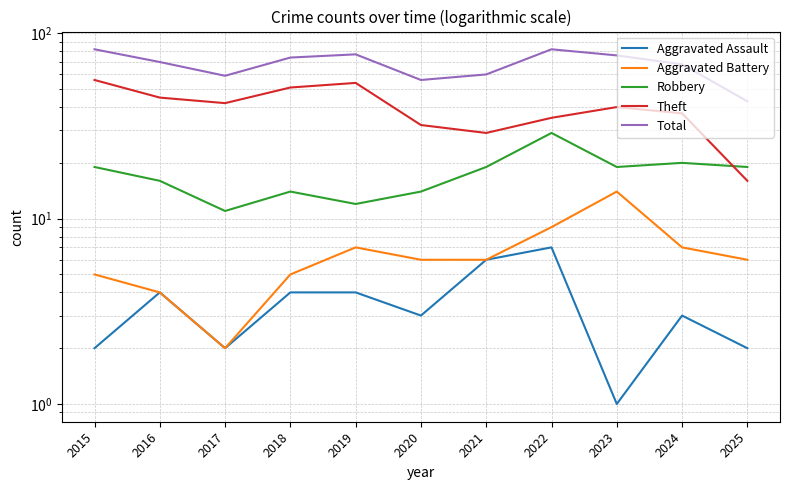

What is the maximum value for Aggravated Battery?

14